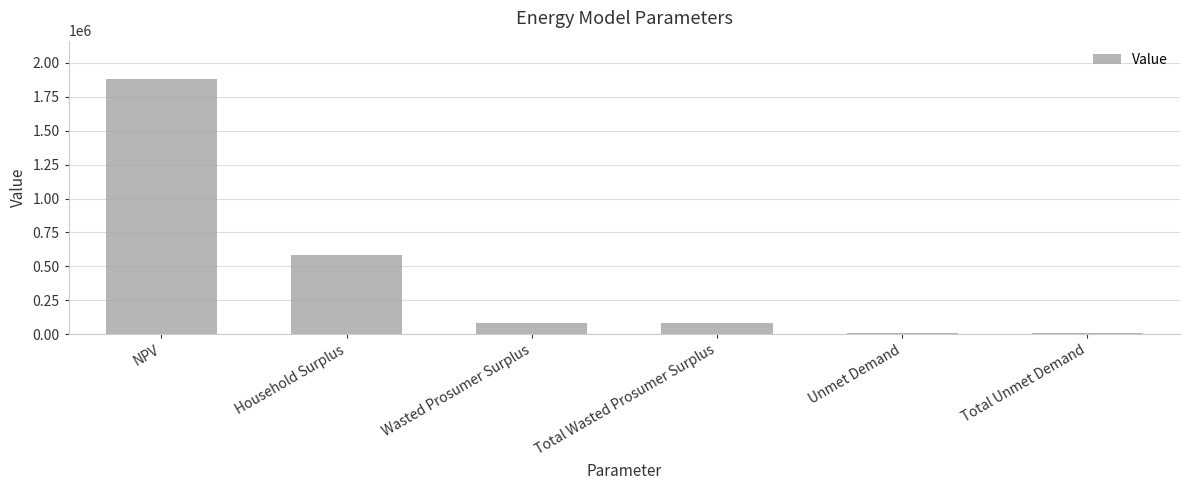

Reading left to right, transcribe all the data shown in this chart.

1882272.4	586814.1	82946.1	82946.1	11687.8	11687.8